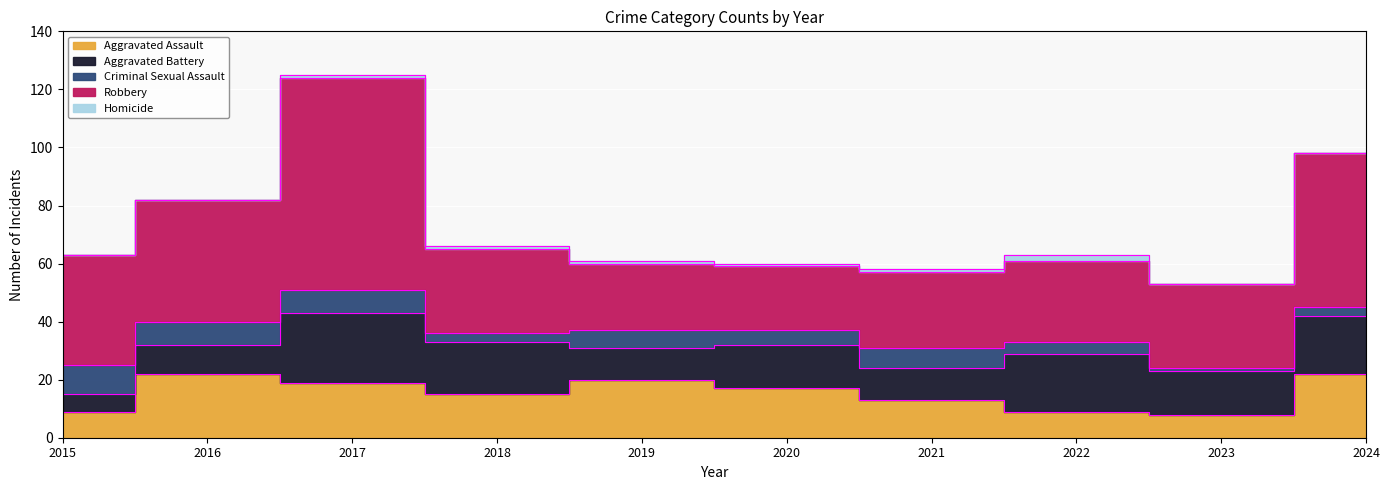

Which series changed the most between 2015 and 2022?

Aggravated Battery